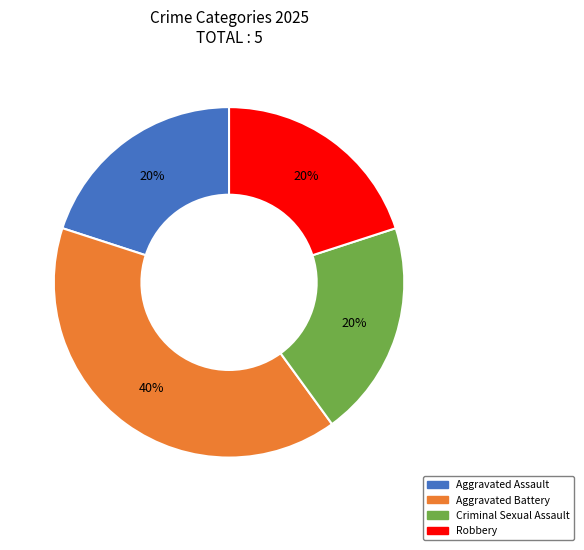

Is there a majority slice in this chart?

No